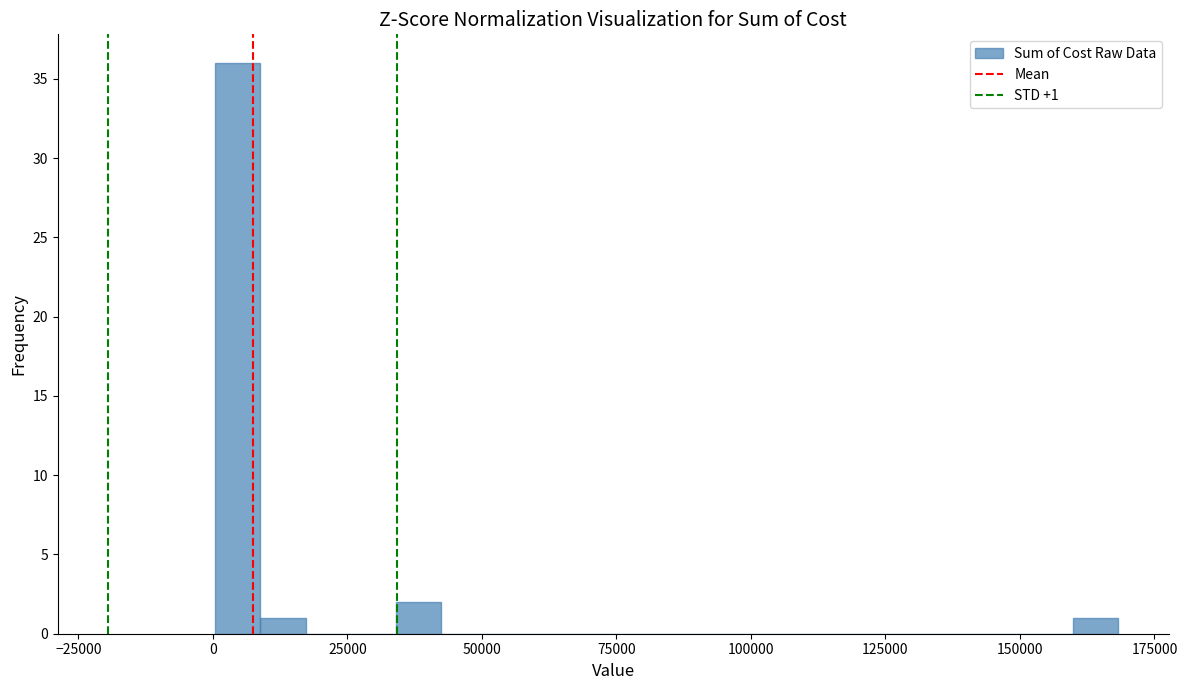

Read against the x-axis, roughly where is the centre of the tallest bar?

5000